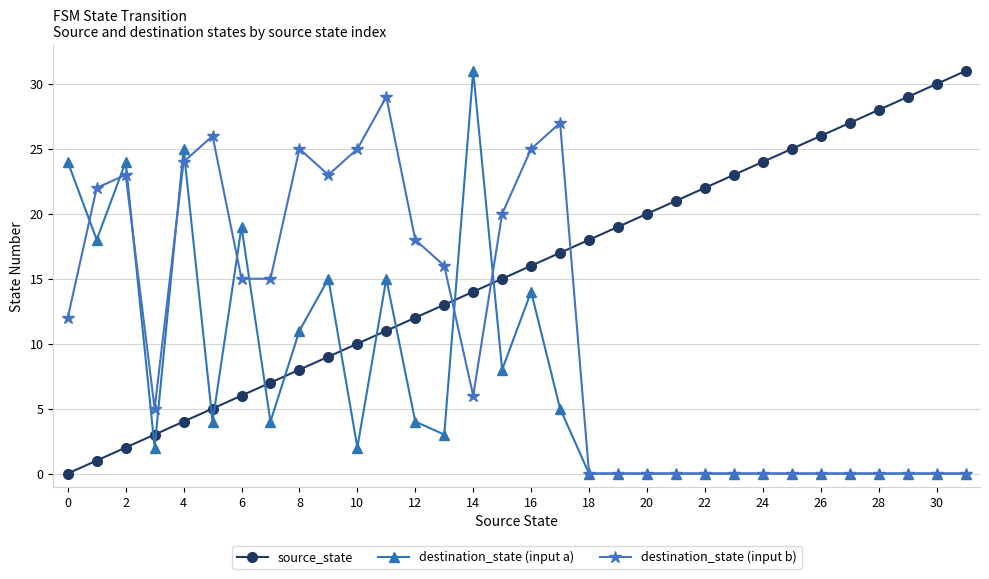

What are all the series names shown in the legend?

source_state, destination_state (input a), destination_state (input b)